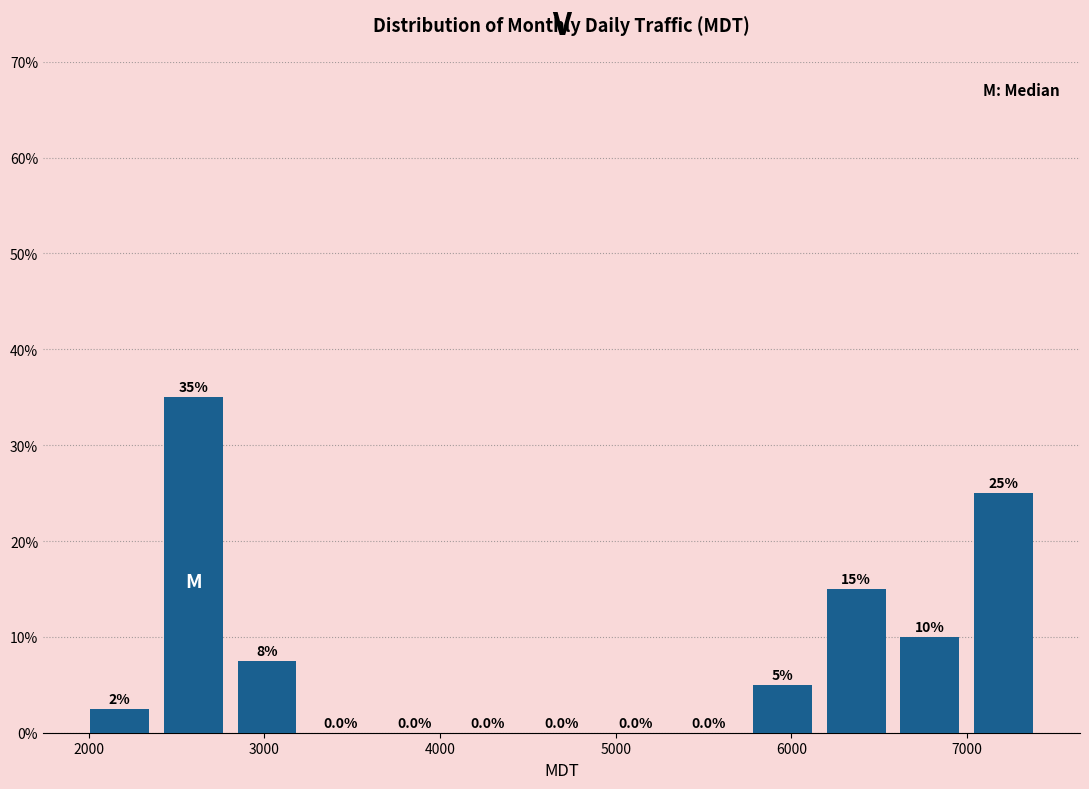

Over which range of the x-axis is the bar tallest?

2400 to 2800